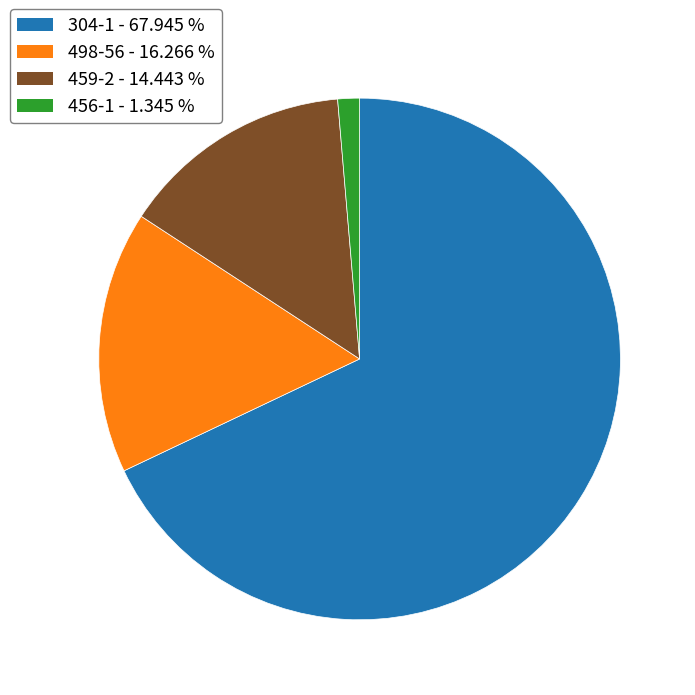

Approximately how many times larger is the value at 498-56 compared to 459-2?

1.1